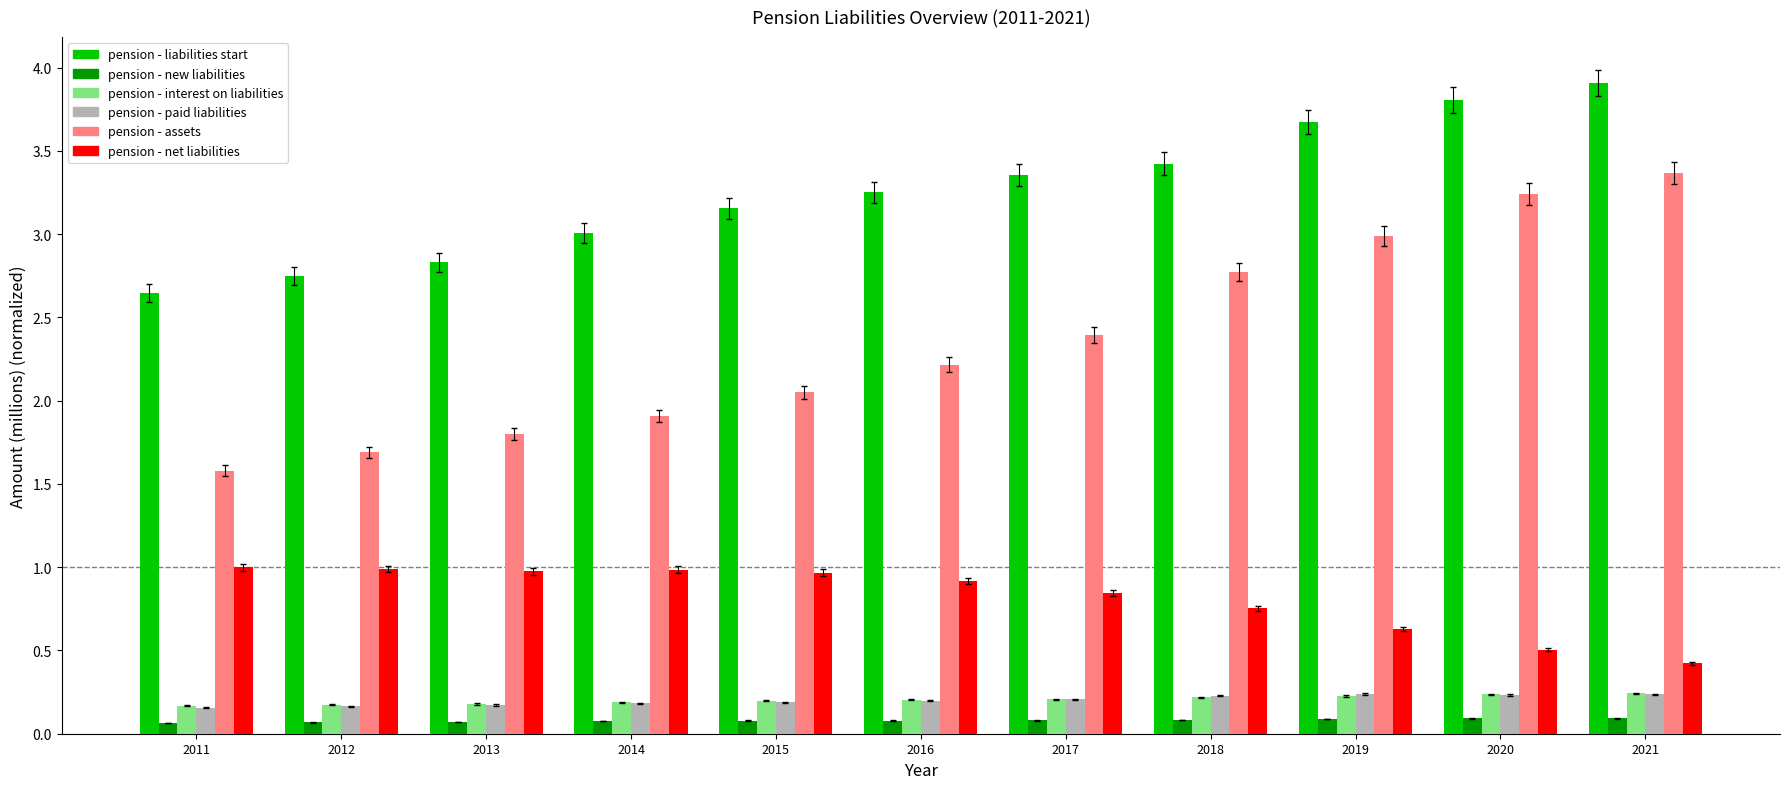

What are all the series names shown in the legend?

pension - liabilities start, pension - new liabilities, pension - interest on liabilities, pension - paid liabilities, pension - assets, pension - net liabilities